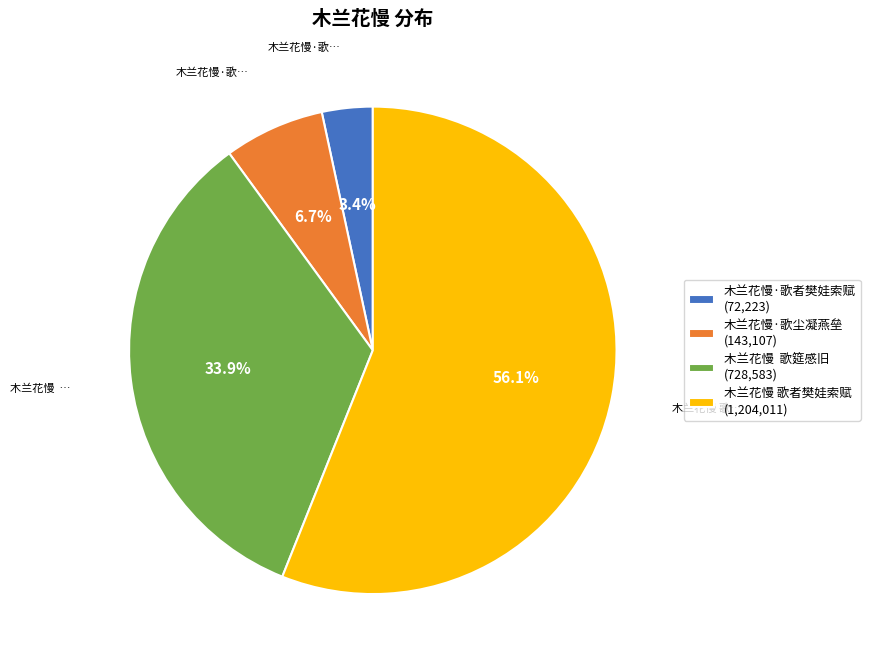

Which slice is the largest?

木兰花慢 歌者樊娃索赋